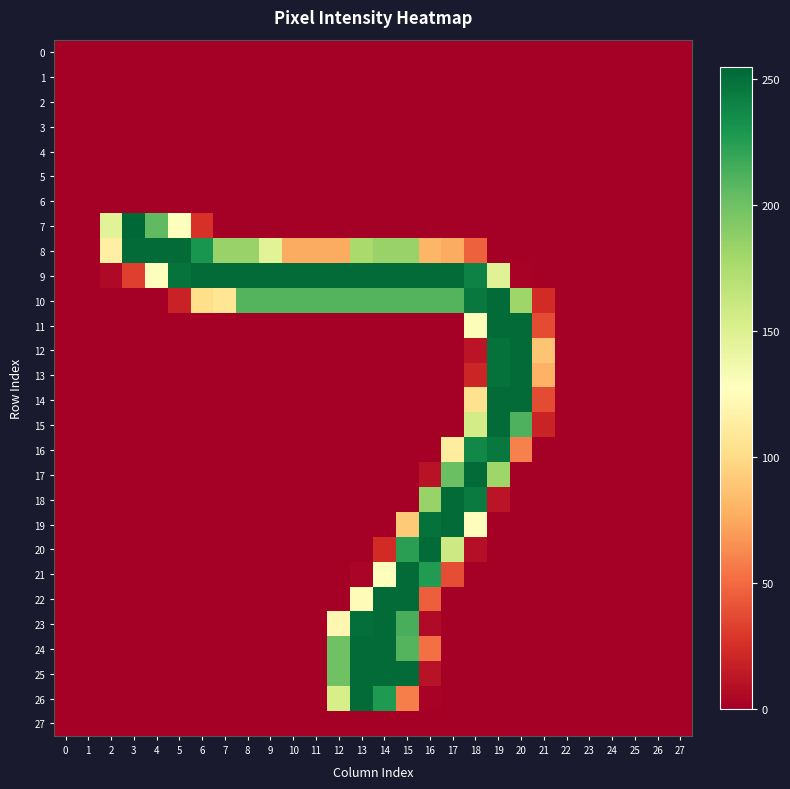

At which category is the sum across all series the highest?

15